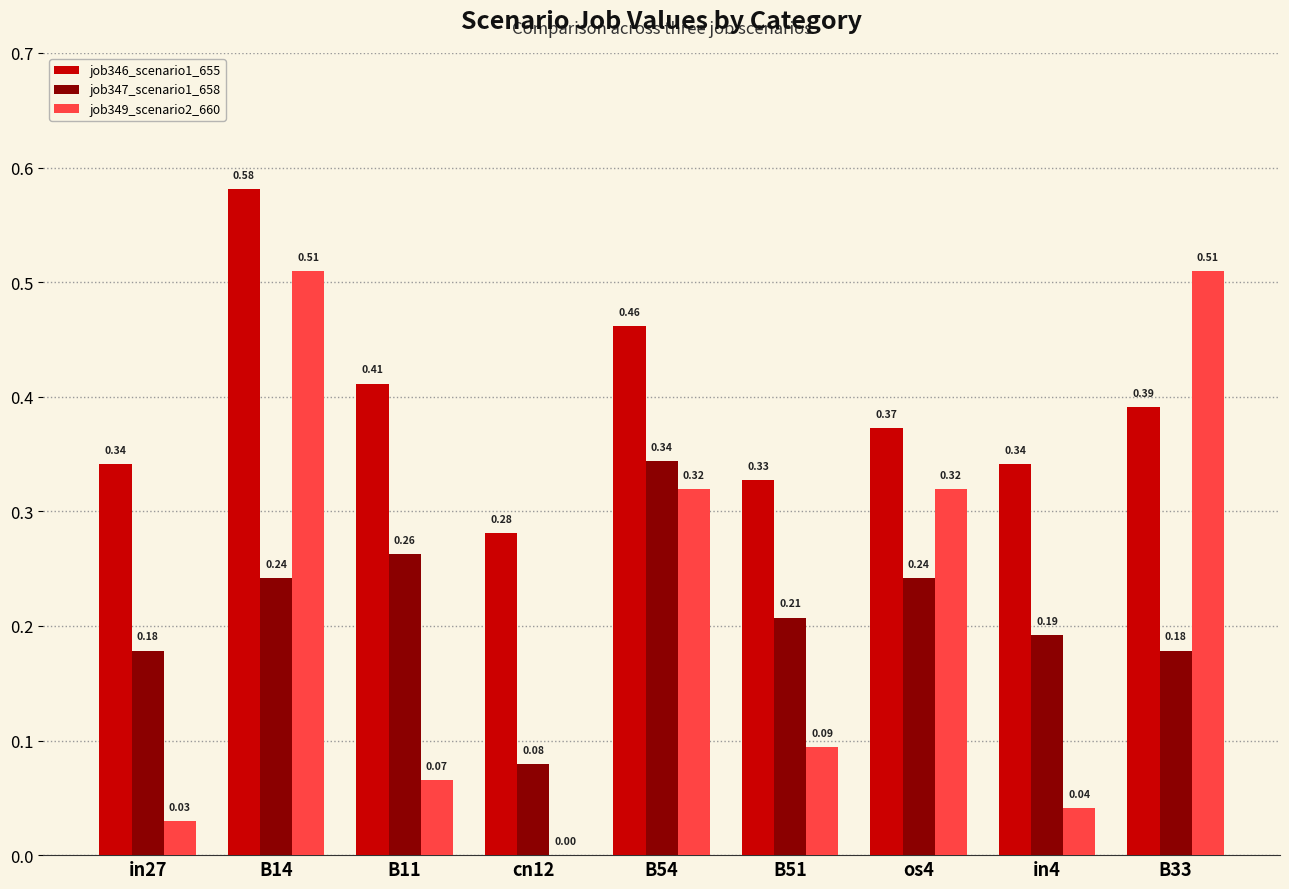

How many values in the job349_scenario2_660 series exceed 0?

8